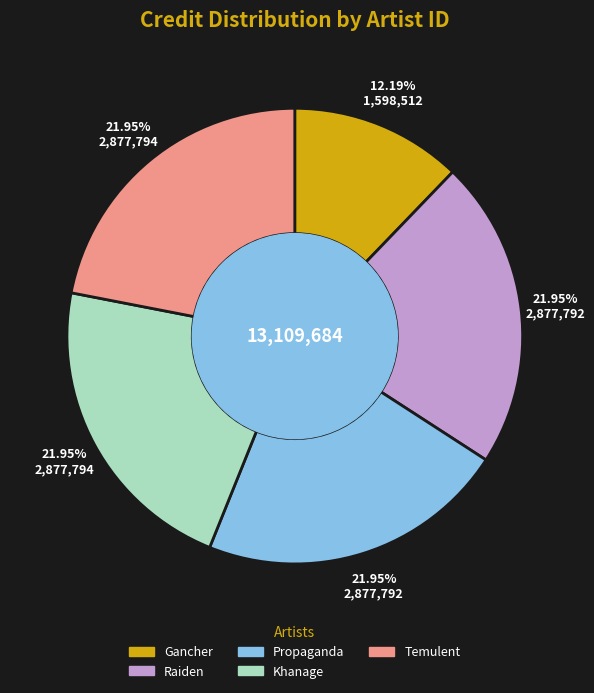

Is there a majority slice in this chart?

No